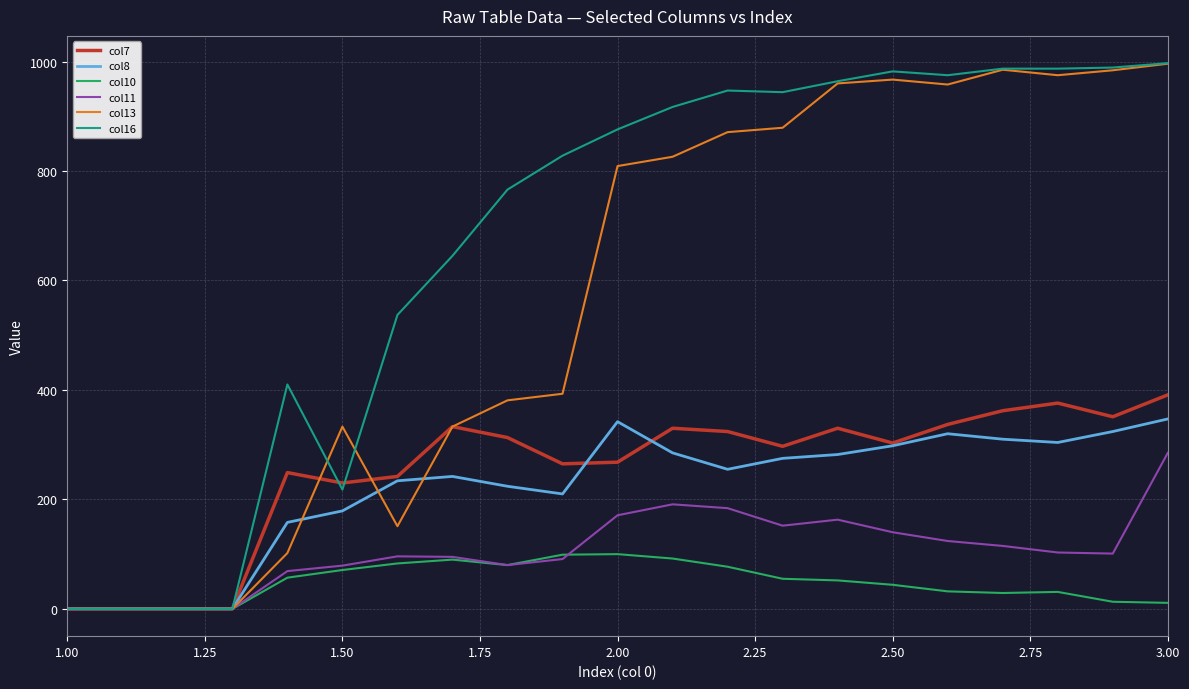

Which series has the widest spread of values?

col16